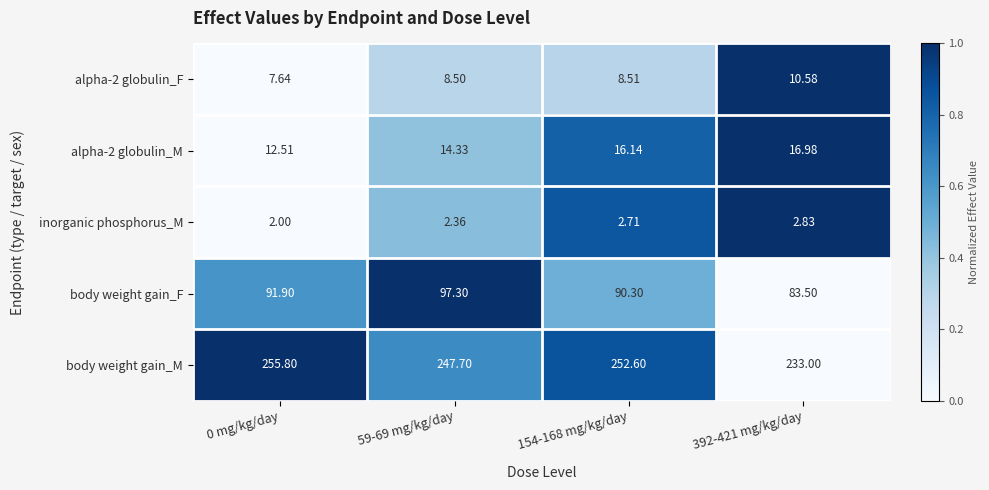

Which series has the largest range (max minus min)?

body weight gain_M